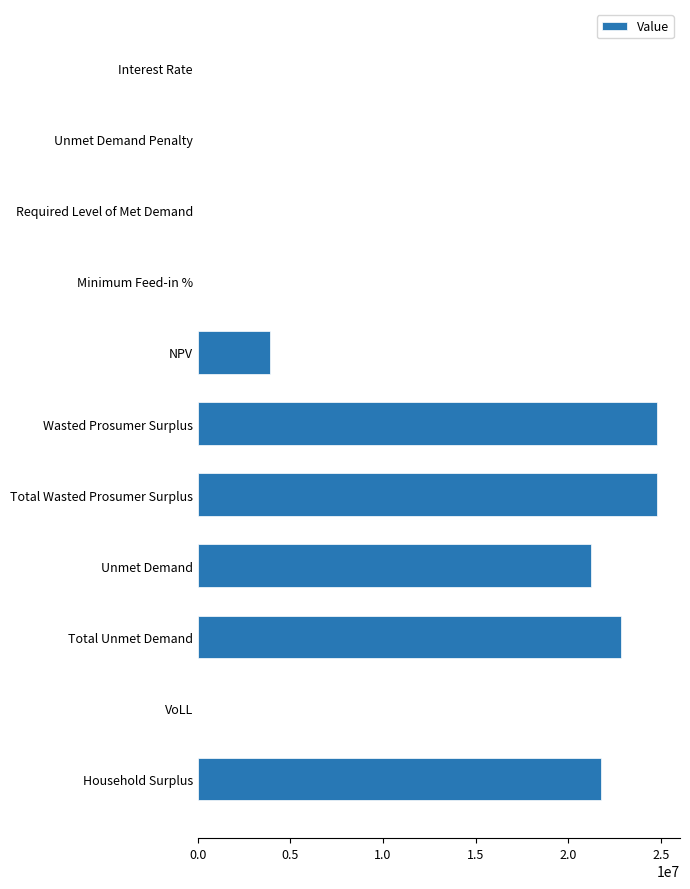

What is the maximum value shown in the chart?

24796818.4